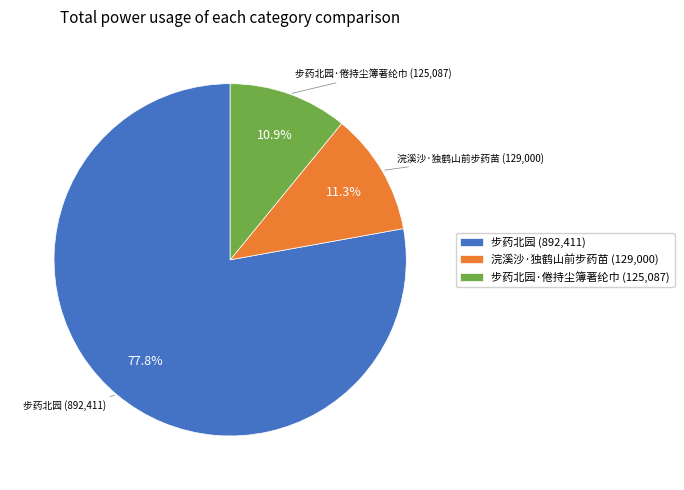

Which slice is the largest?

步药北园 (892,411)